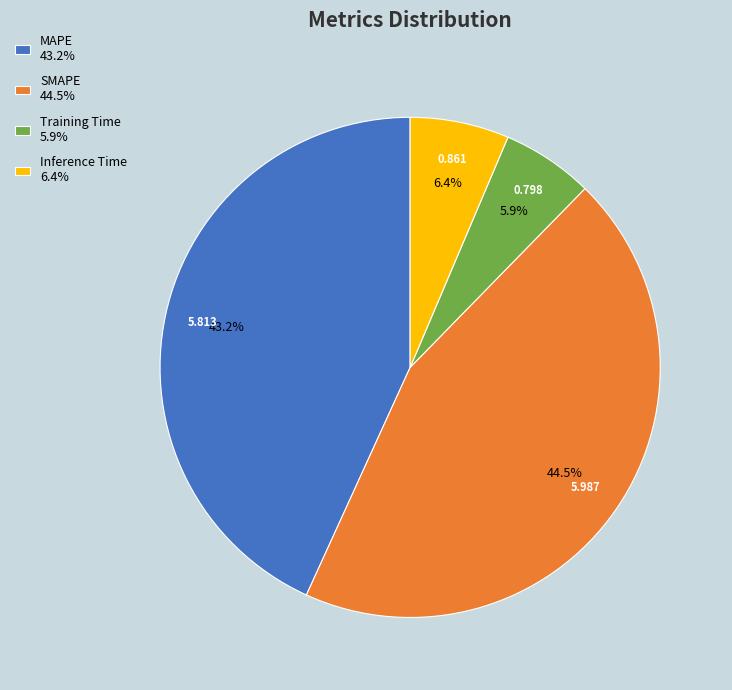

Is there any slice that represents more than half of the pie?

No